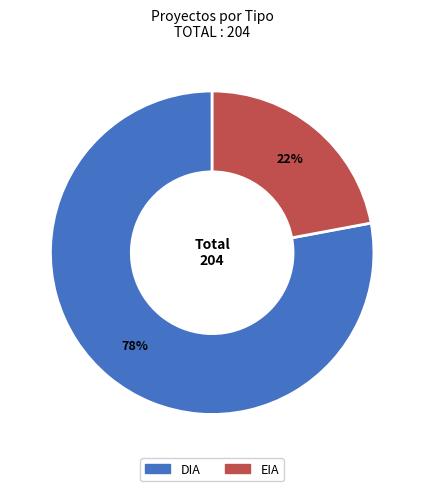

Which category accounts for the majority?

DIA